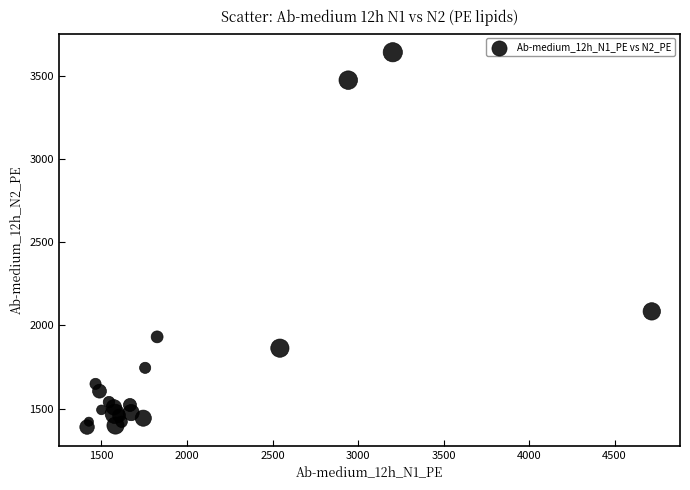

What Y value in the scatter plot is closest to 2514?

2083.7